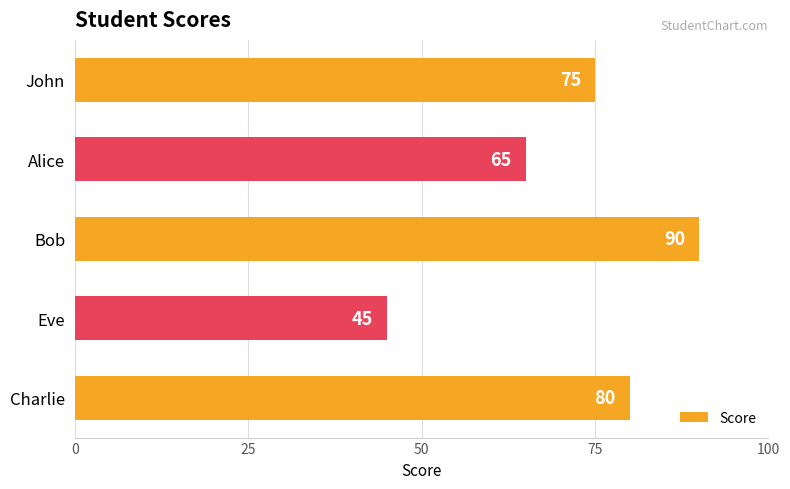

The value at Eve is 45. True or false?

True